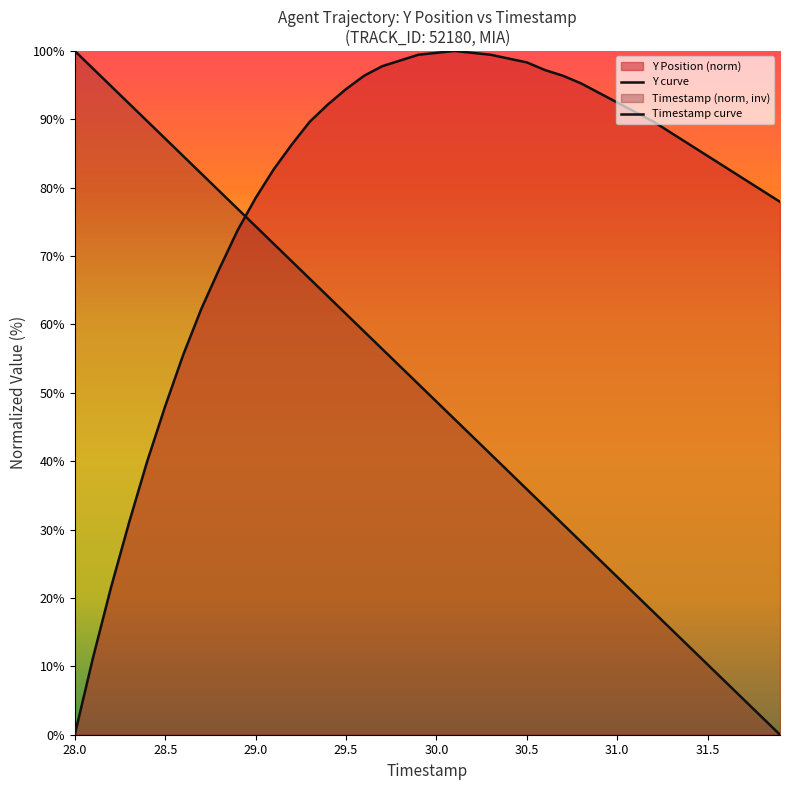

At which label does Timestamp curve first exceed 51?

28.0